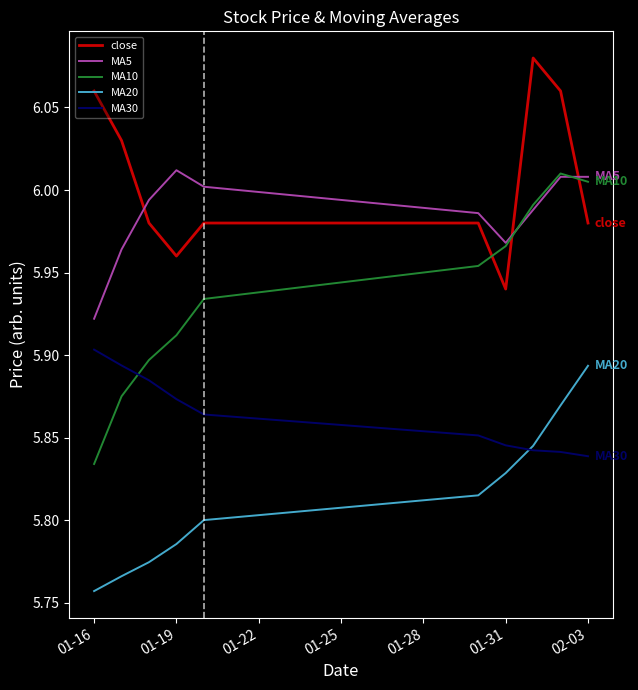

True or false: MA30 and MA5 cross at least once.

False